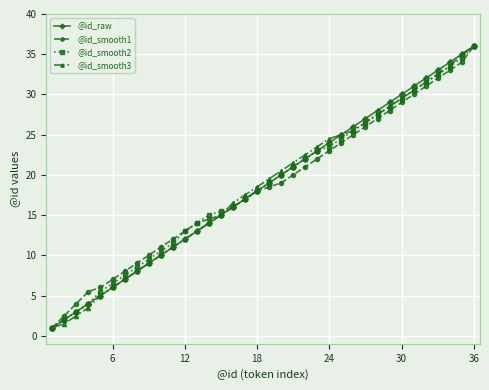

True or false: @id_smooth2 has more than 2 points higher than both neighbors.

False